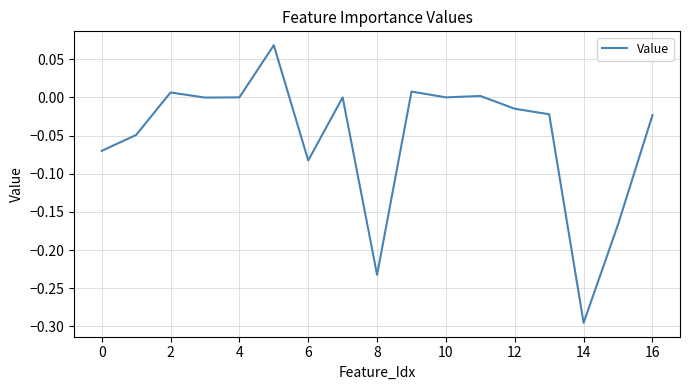

What is the difference between the maximum and minimum values?

0.4